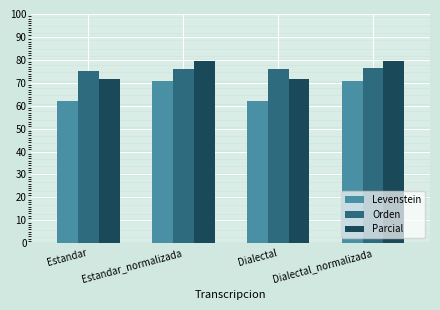

Rank the series at Estandar_normalizada from lowest to highest value.

Levenstein, Orden, Parcial